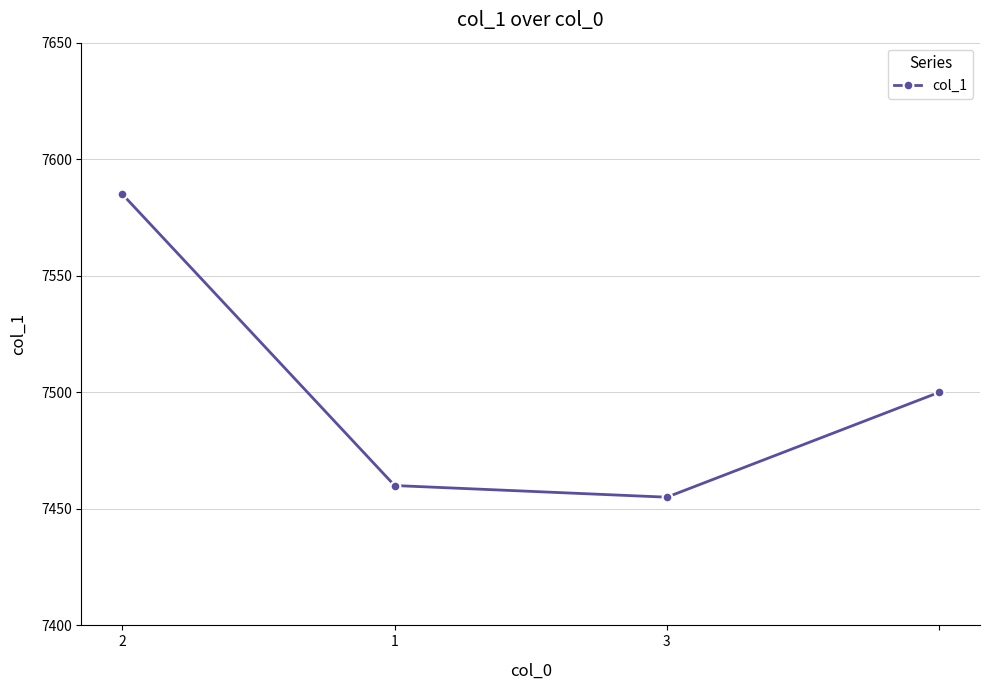

True or false: there are more than 1 points higher than both neighbors.

False